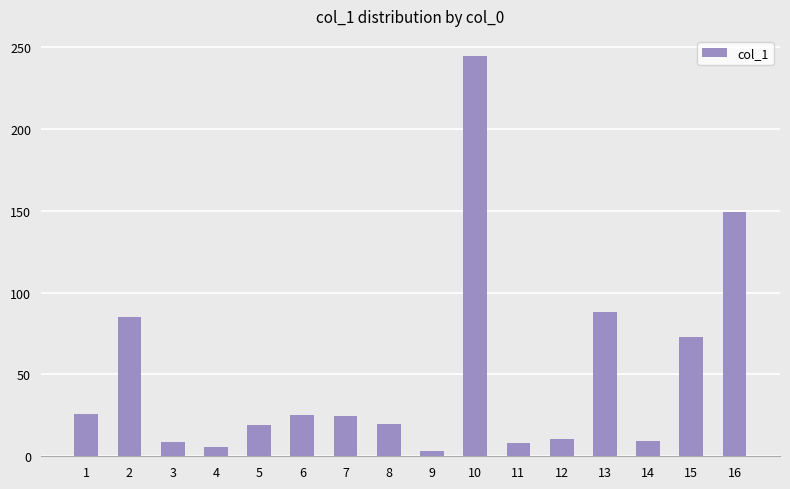

Is it true that the value at 16 is 149.0?

True